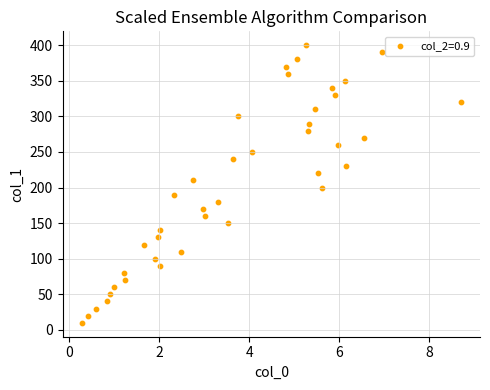

What is the range of Y values (max minus min)?

390